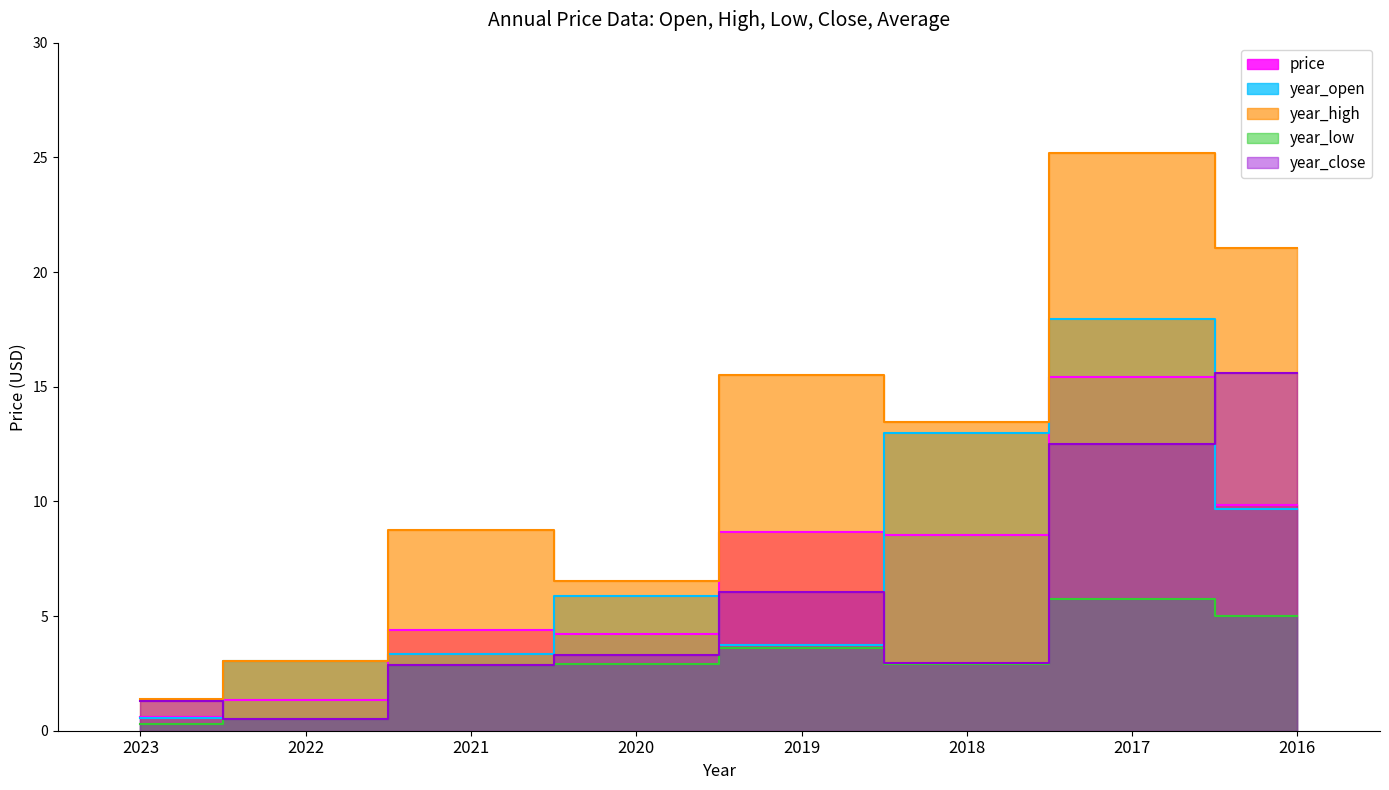

Which category has the highest value in the year_open series?

2017